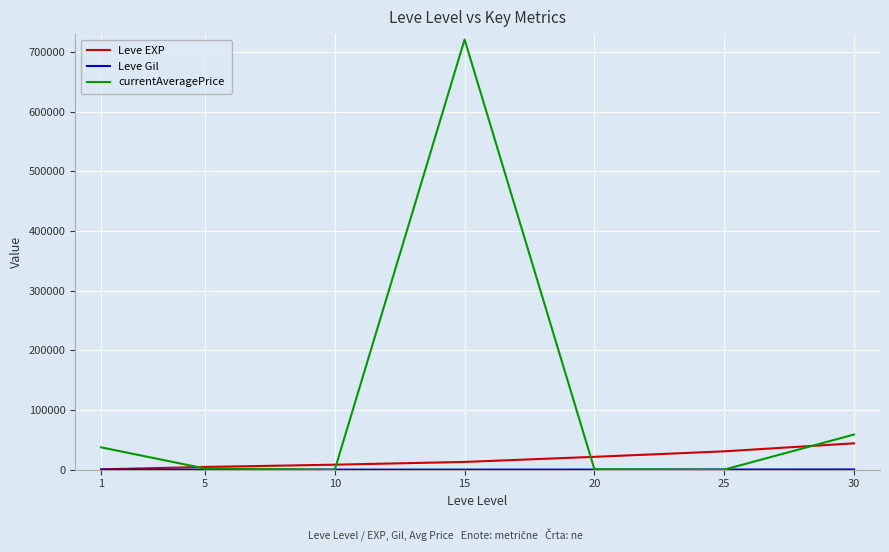

At which label does Leve EXP reach its peak?

30